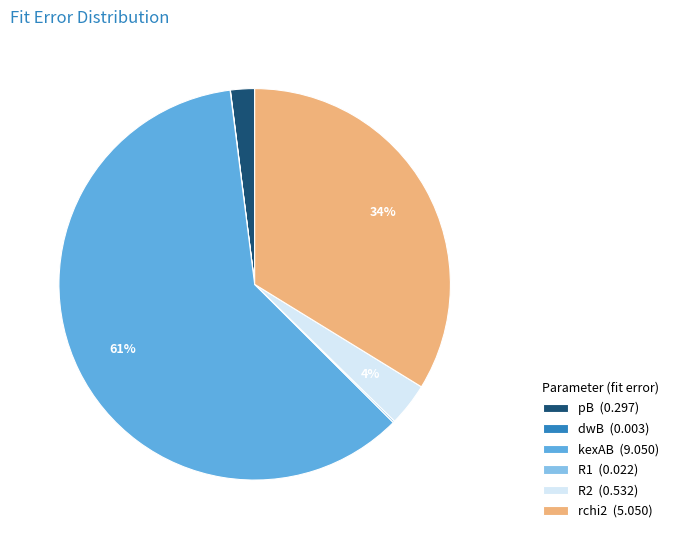

Which slice is the largest?

kexAB